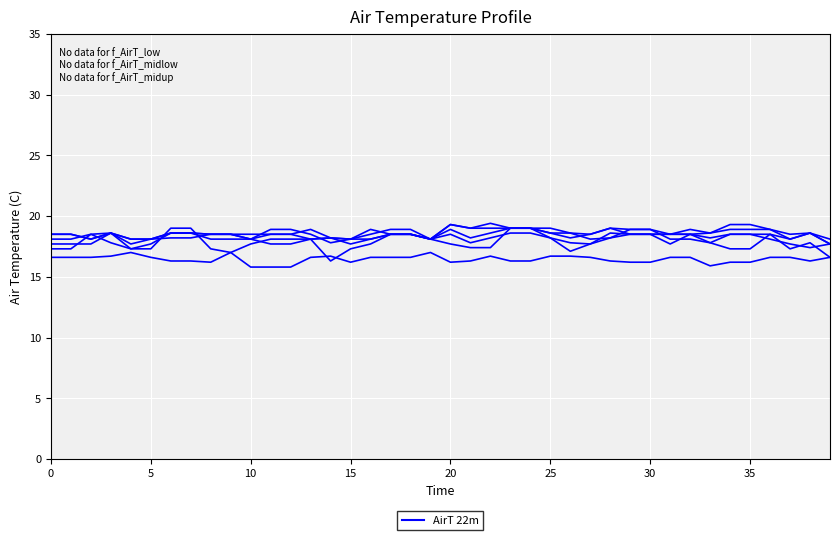

True or false: Channel-22 has a value of 26.9 at 27.

False